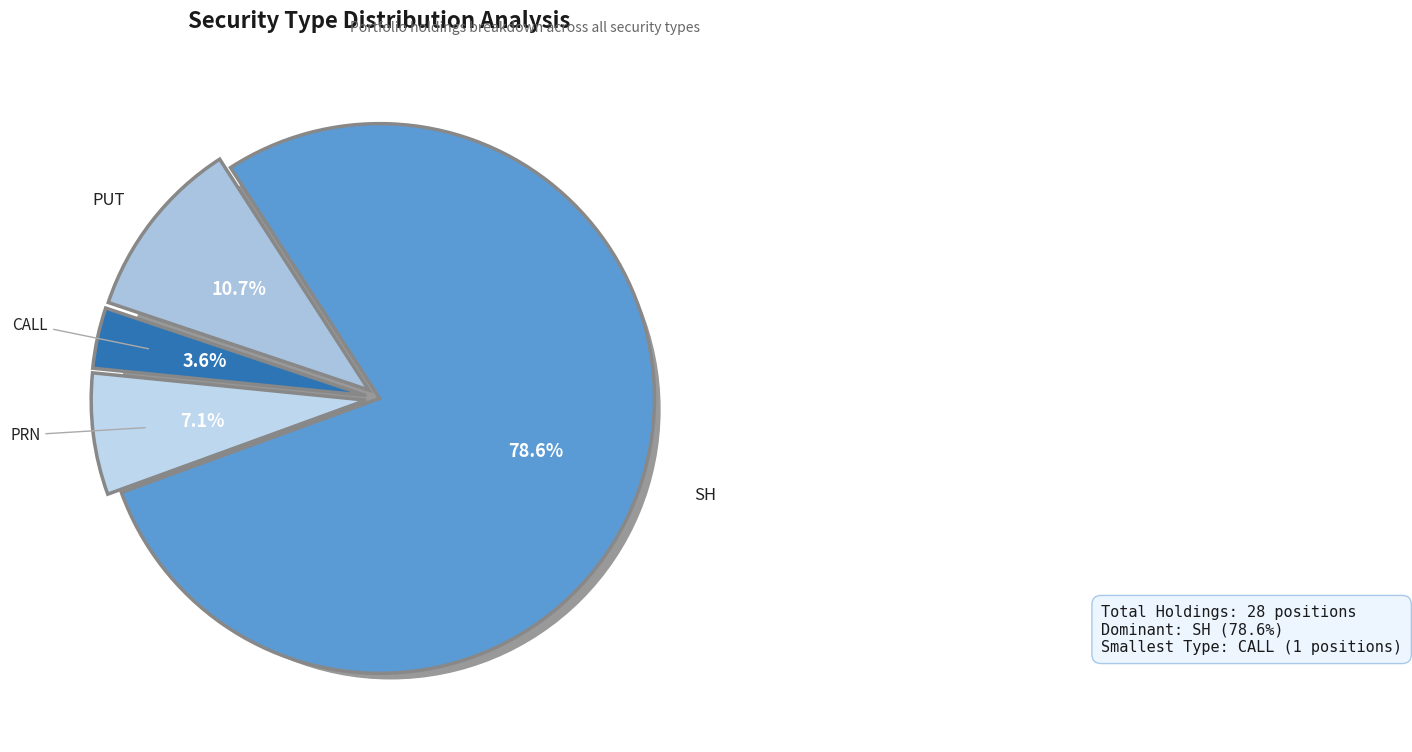

Count the number of slices in the pie.

4